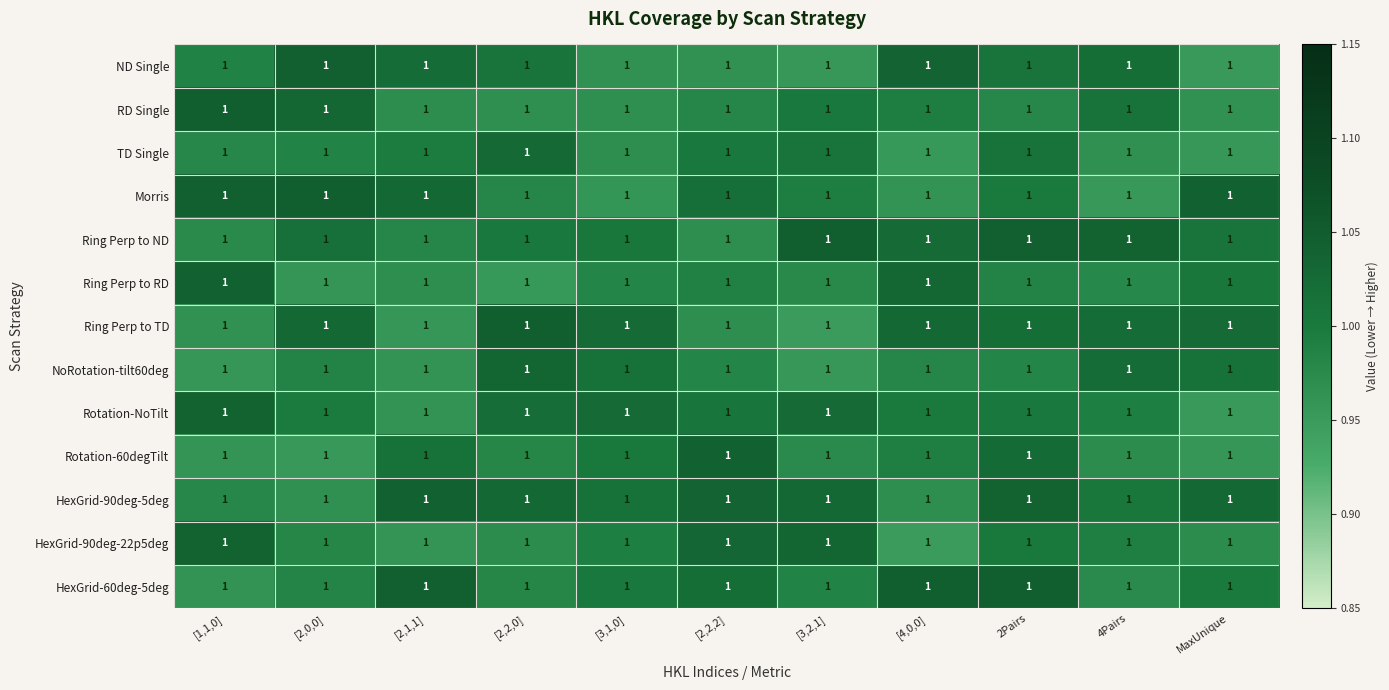

What is the sum of all Ring Perp to RD values?

10.9